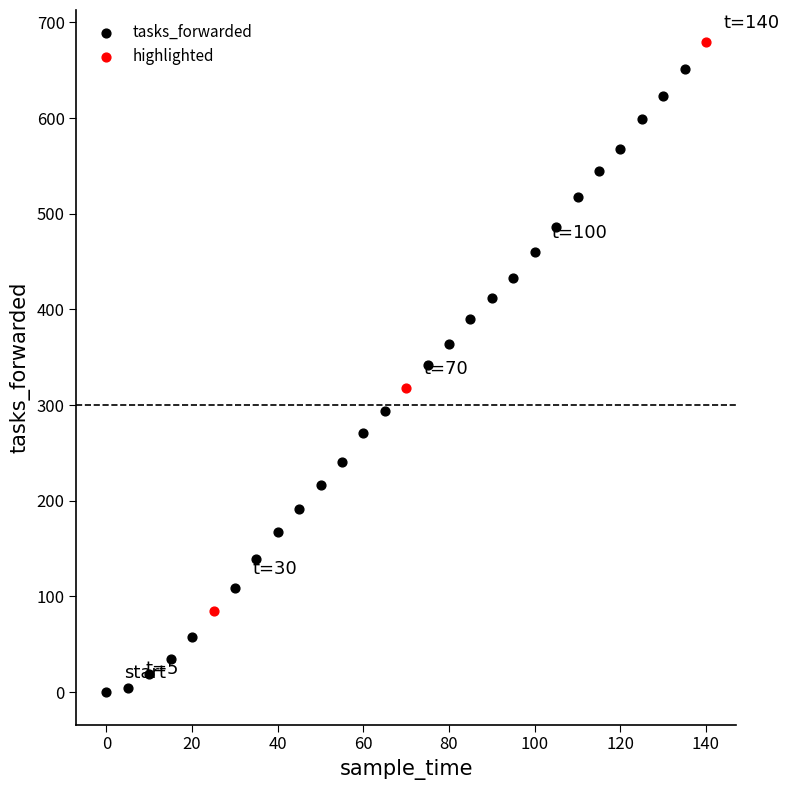

Which series reaches the maximum Y coordinate?

highlighted